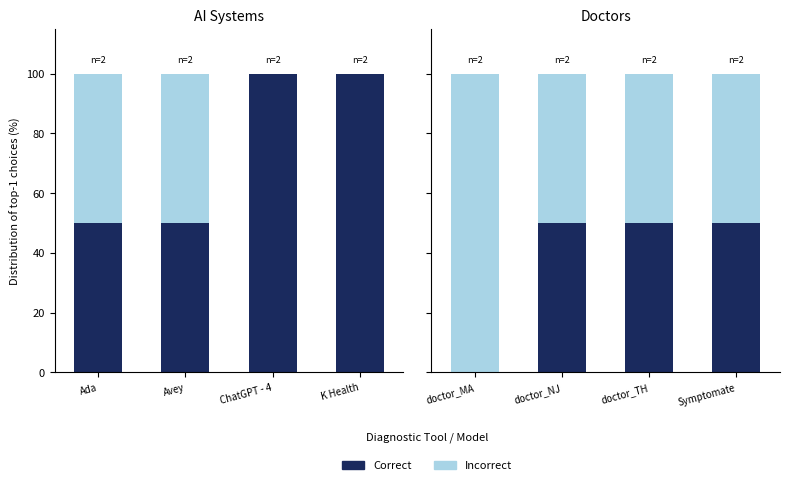

What is the maximum value shown in the chart?

100